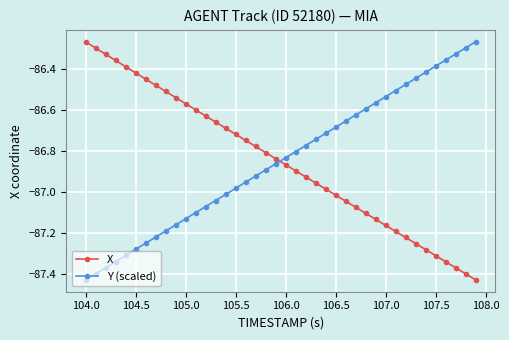

How many times do X and Y (scaled) cross each other?

1